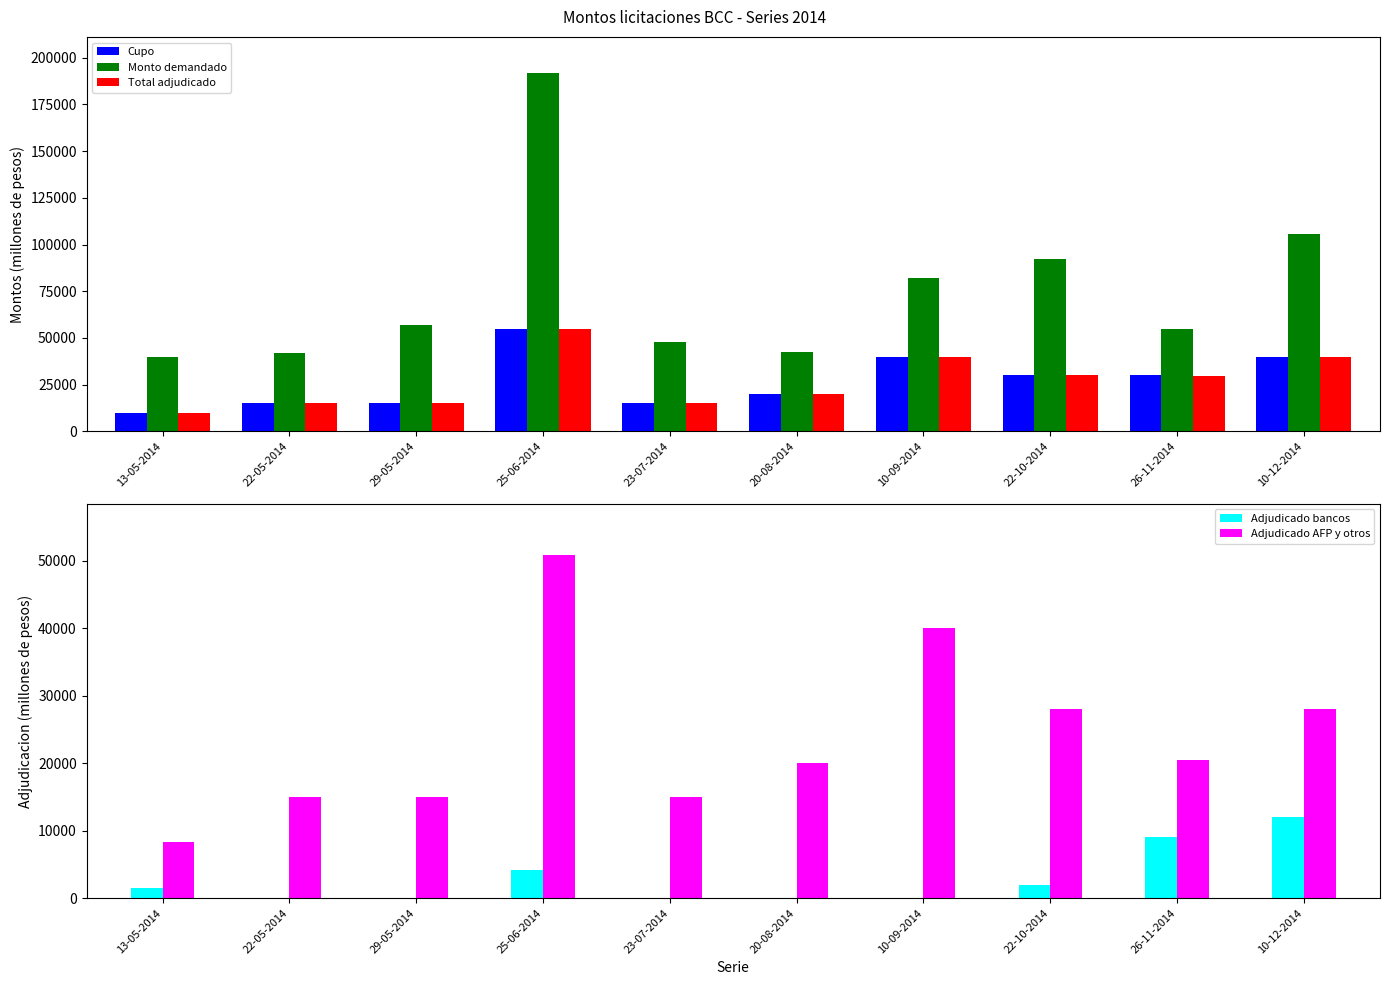

Which series has the largest total across all categories?

Monto demandado